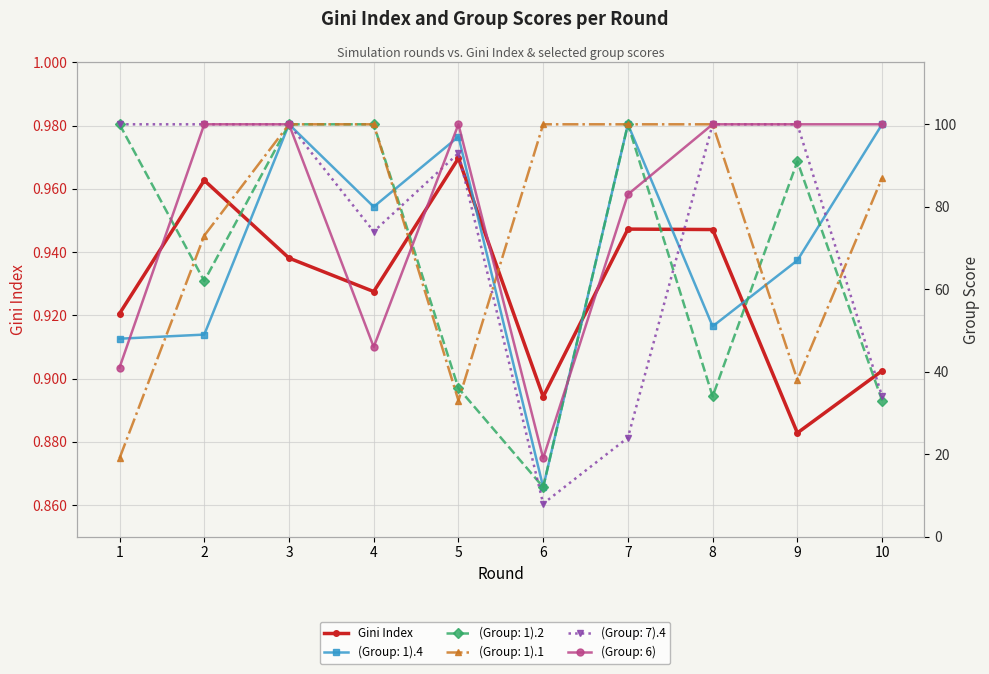

What is the difference between the maximum and minimum values?

0.1